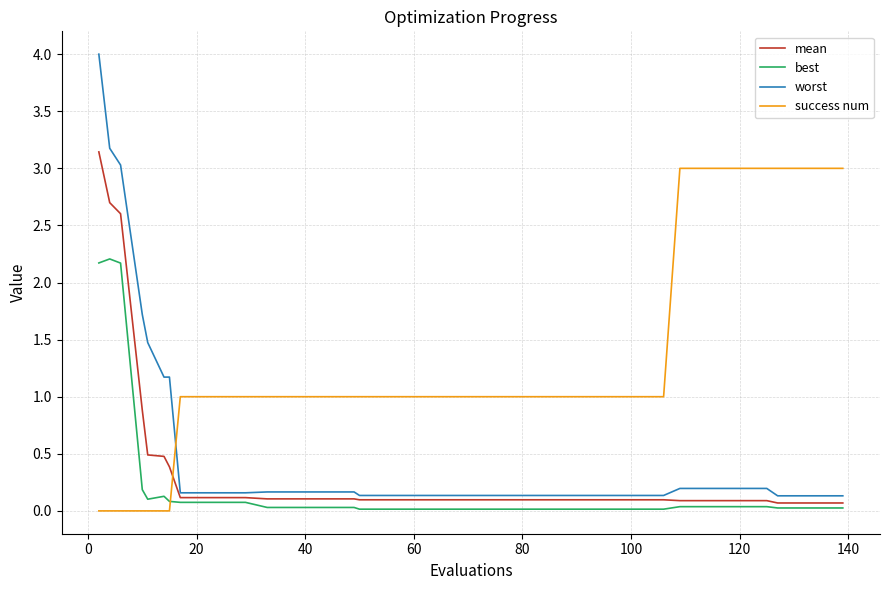

How many distinct data groups are displayed?

4